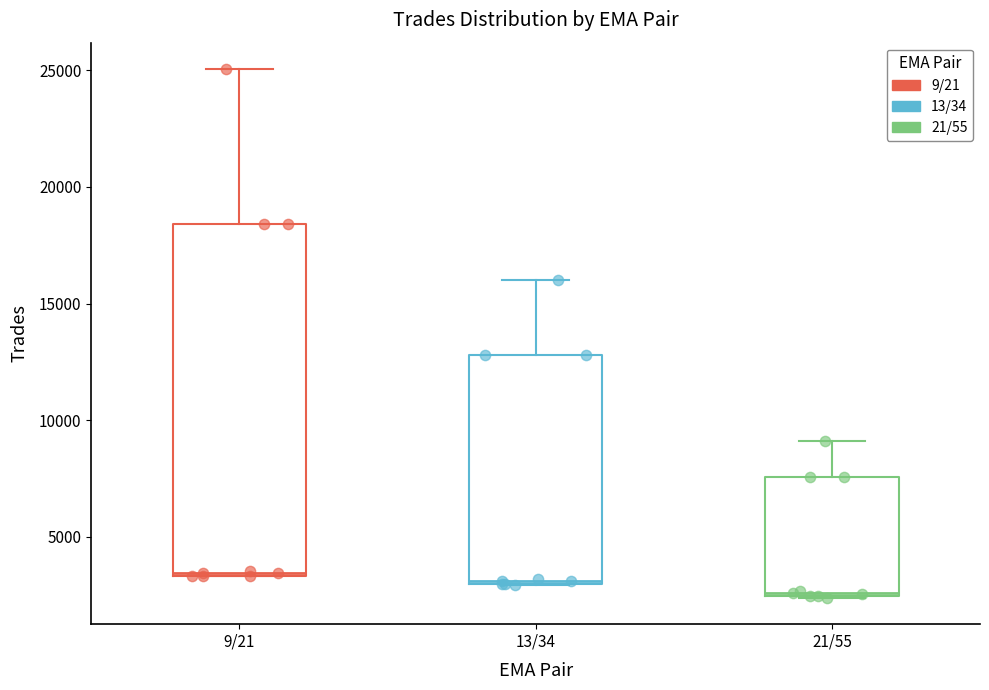

Comparing the boxes themselves (not the whiskers), which one is the tallest?

9/21